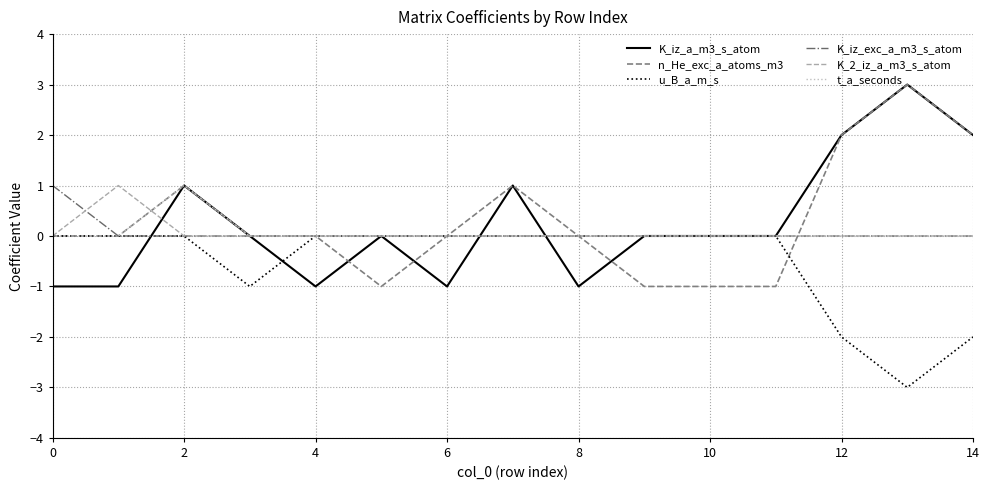

What is the smallest value displayed?

-3